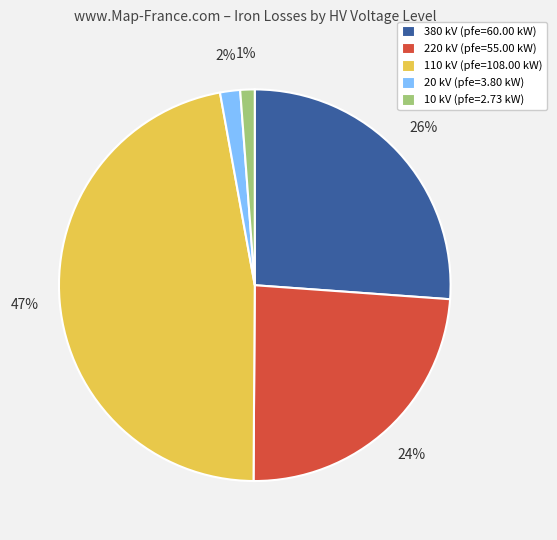

To the nearest percent, what portion does 110 kV (pfe=108.00 kW) represent?

47%